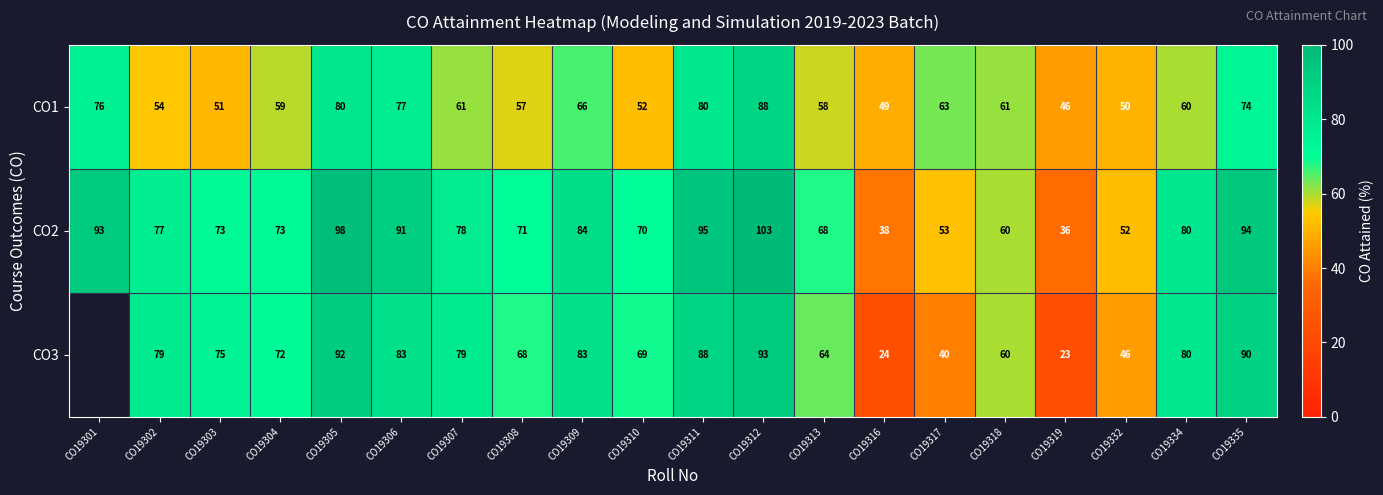

What is the spread (max minus min) of values at CO19335?

20